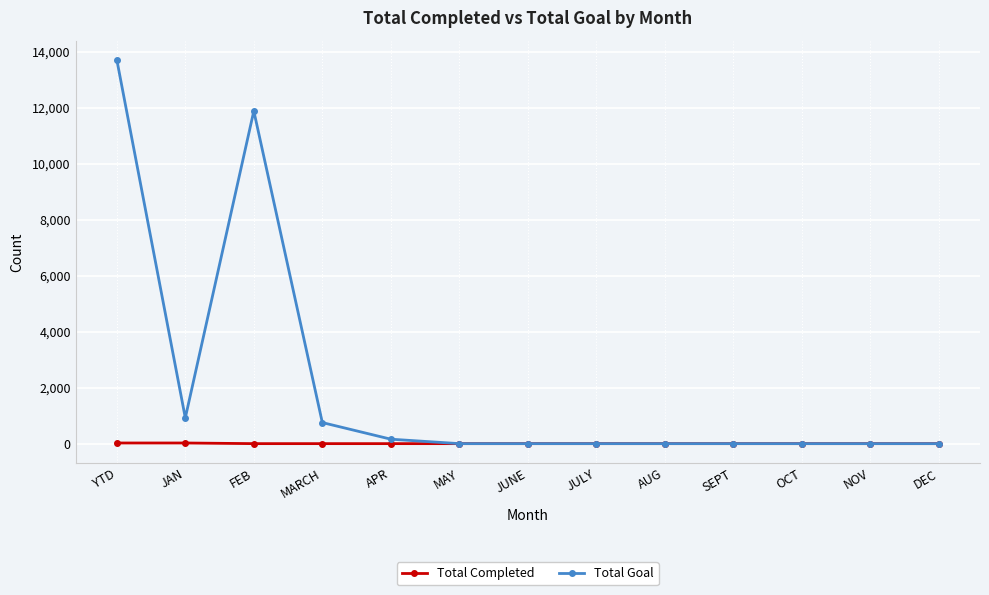

What is the difference between the highest and lowest values at JAN?

898